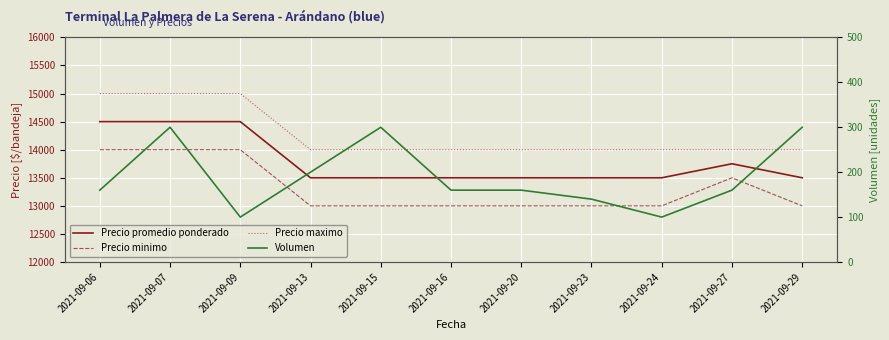

True or false: Precio minimo and Volumen intersect in this chart.

False